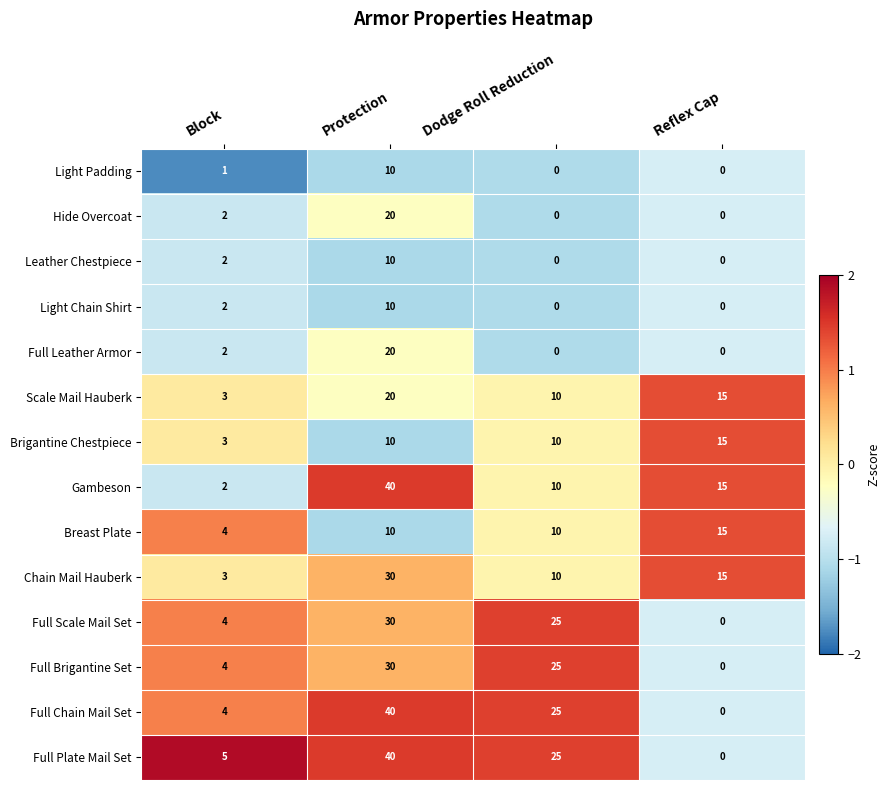

How many distinct data groups are displayed?

14